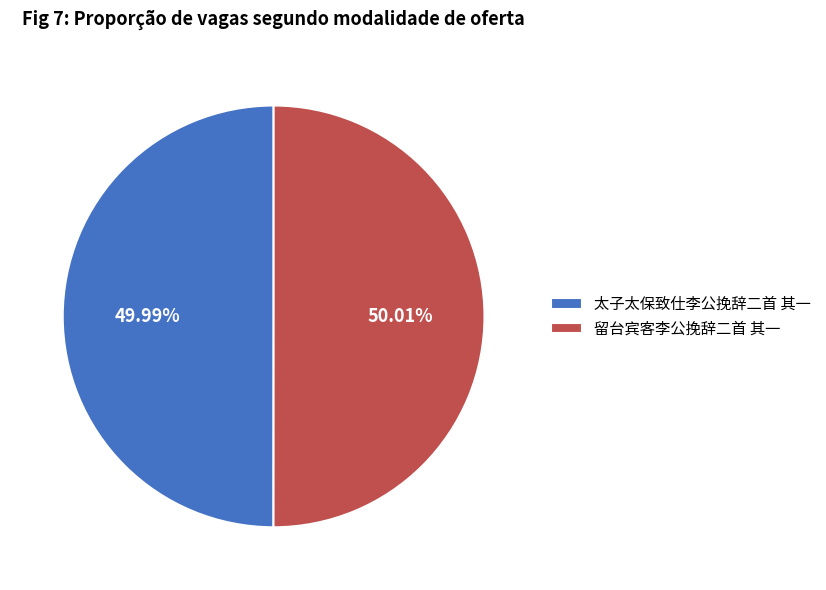

To the nearest percent, what is the combined percentage of 太子太保致仕李公挽辞二首 其一 and 留台宾客李公挽辞二首 其一?

100%